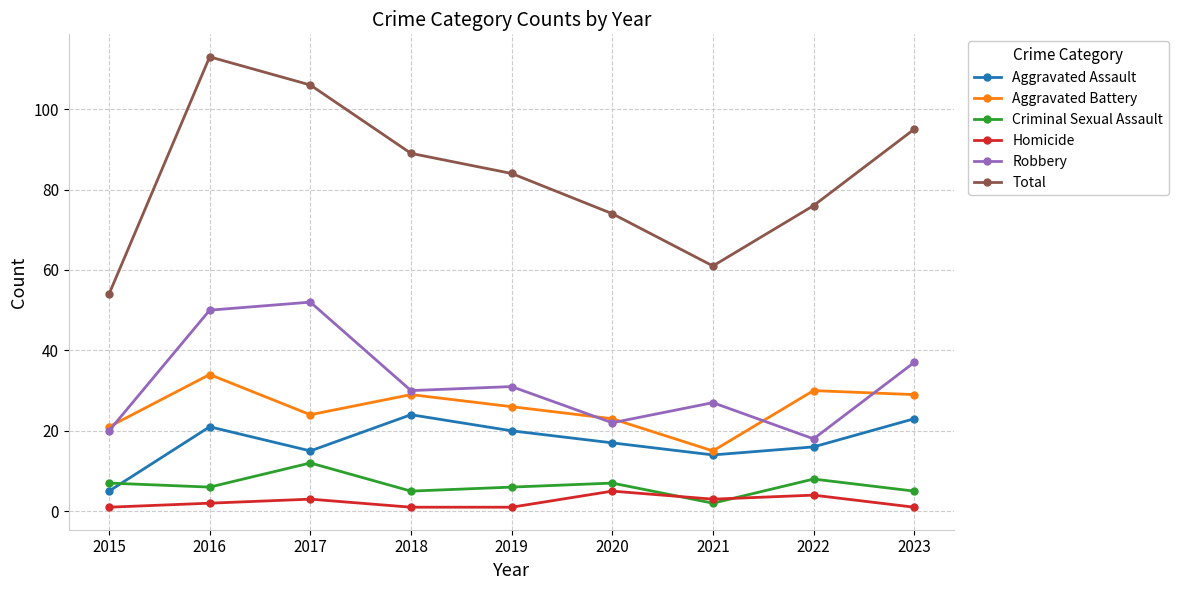

Which category has the highest value across all series?

2016